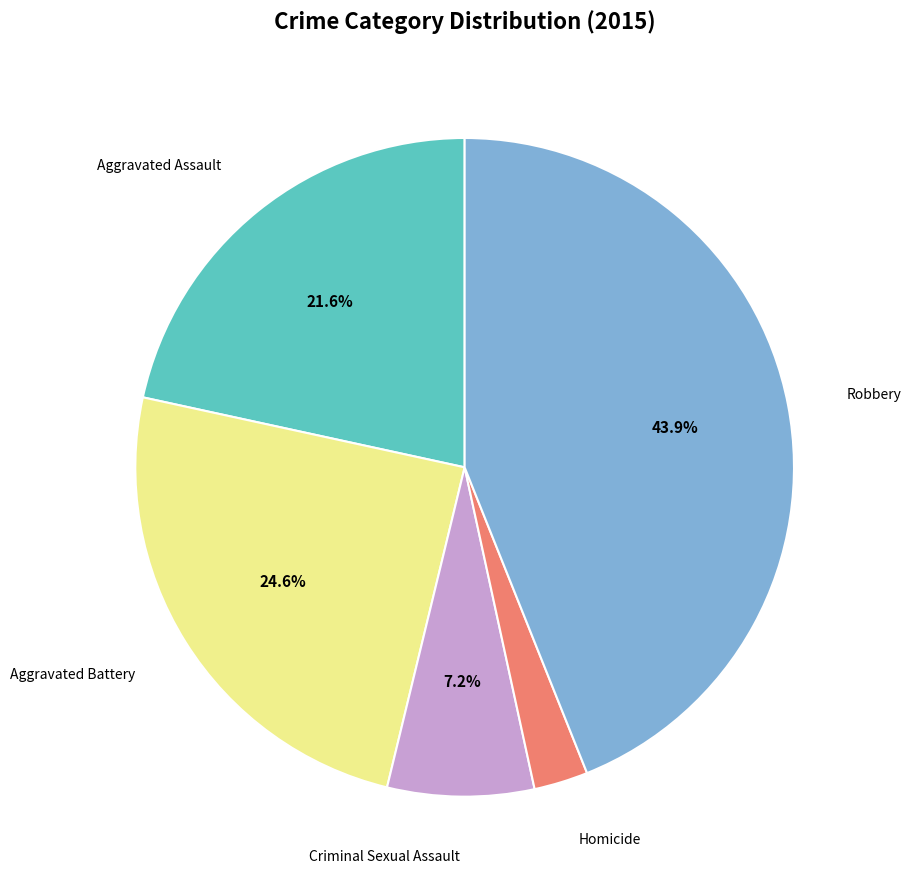

How many segments does this pie chart have?

5